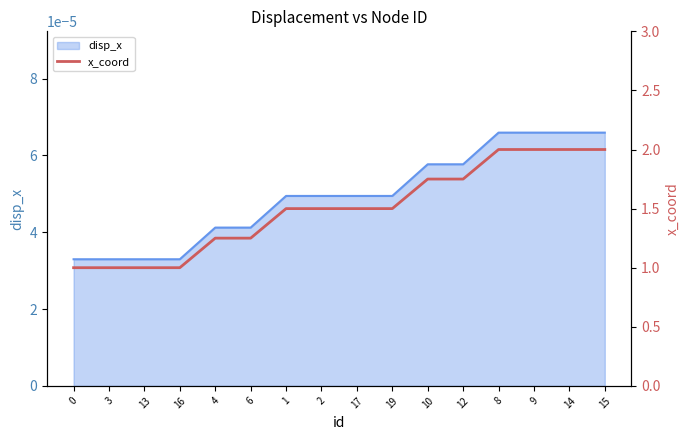

Is it true that the value at 2 is 2.6?

False